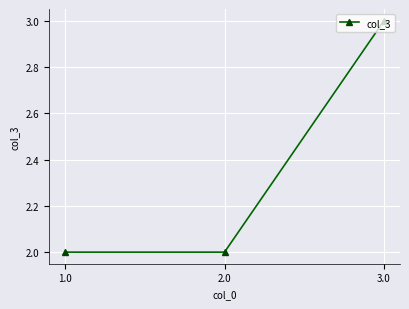

True or false: the data shows 0 at 2.0.

False